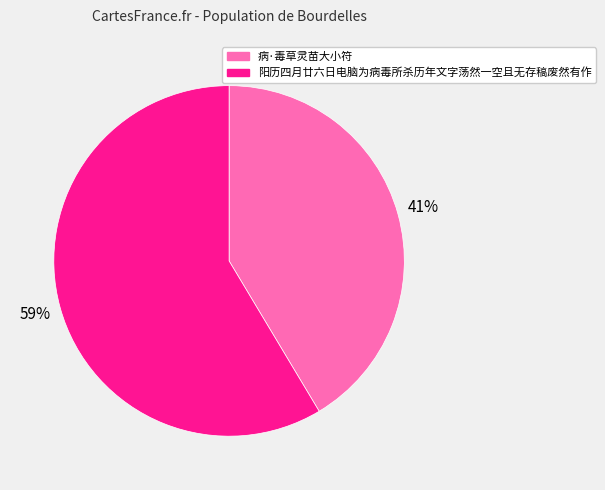

Rank the categories by value from highest to lowest.

阳历四月廿六日电脑为病毒所杀历年文字荡然一空且无存稿废然有作, 病·毒草灵苗大小符